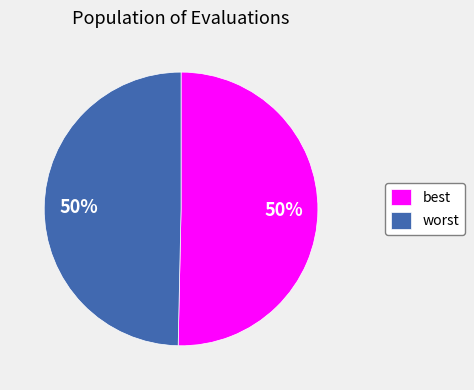

To the nearest percent, what portion does worst represent?

50%